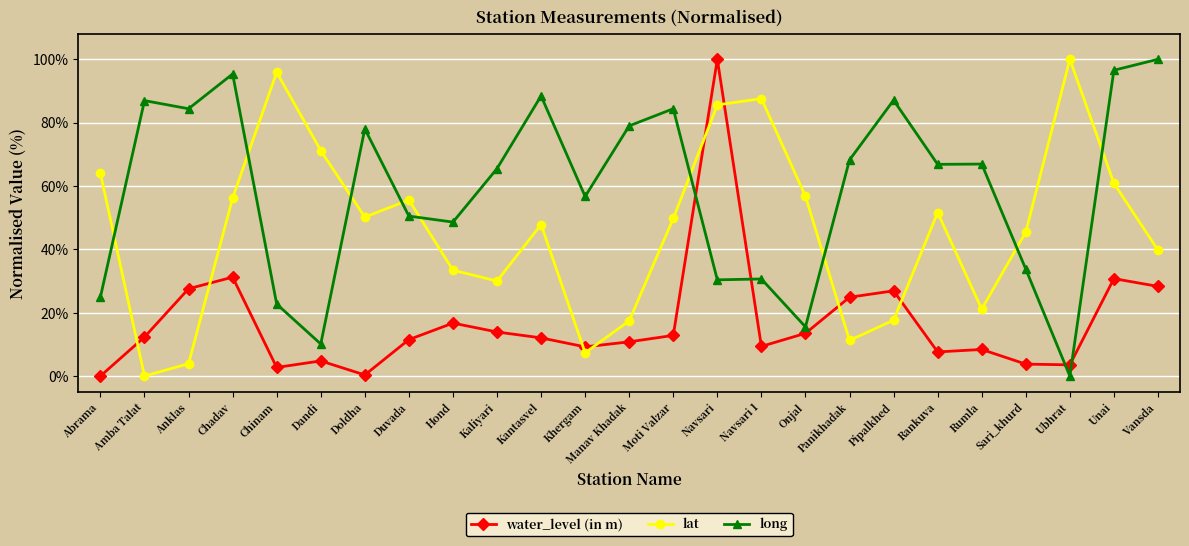

How many times do lat and water_level (in m) cross each other?

8